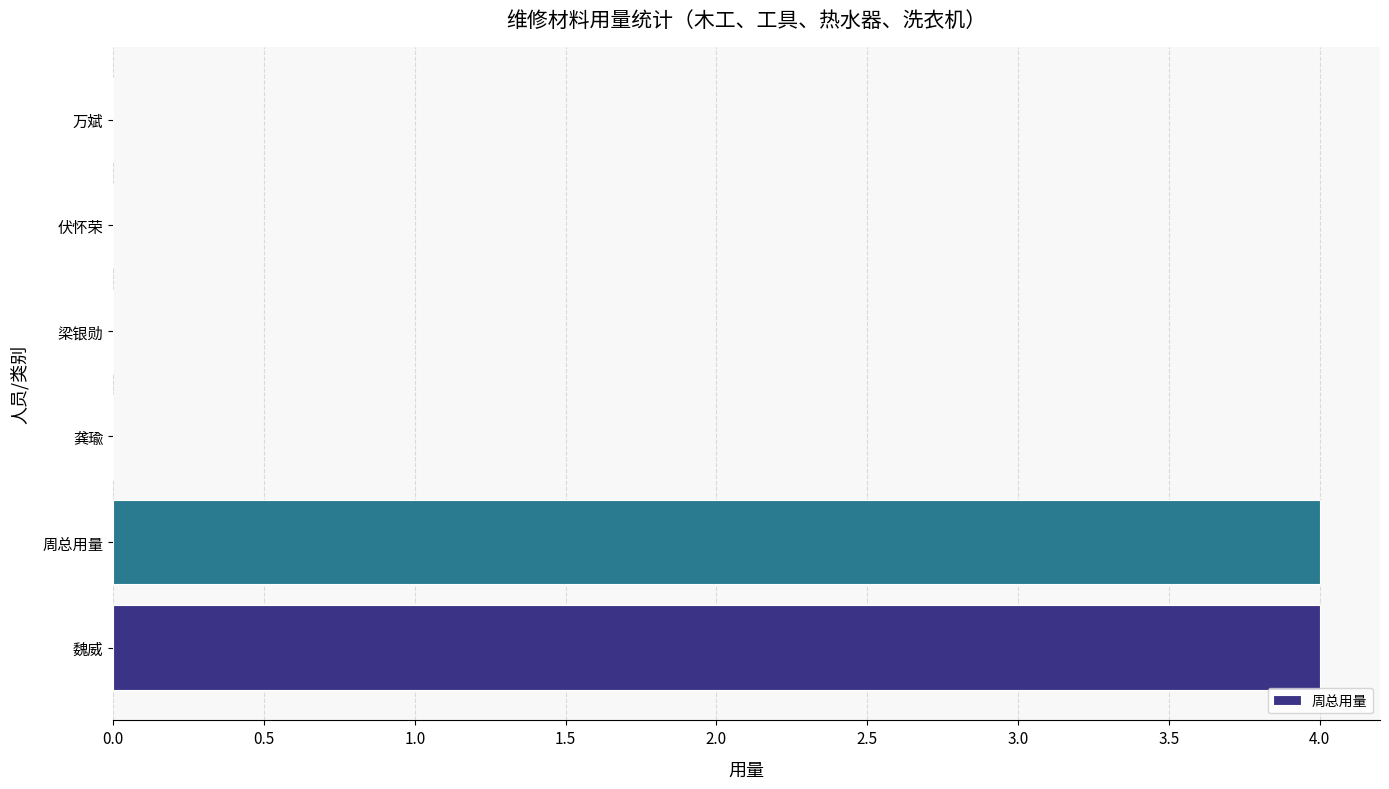

Which has a higher value, 周总用量 or 龚瑜?

周总用量